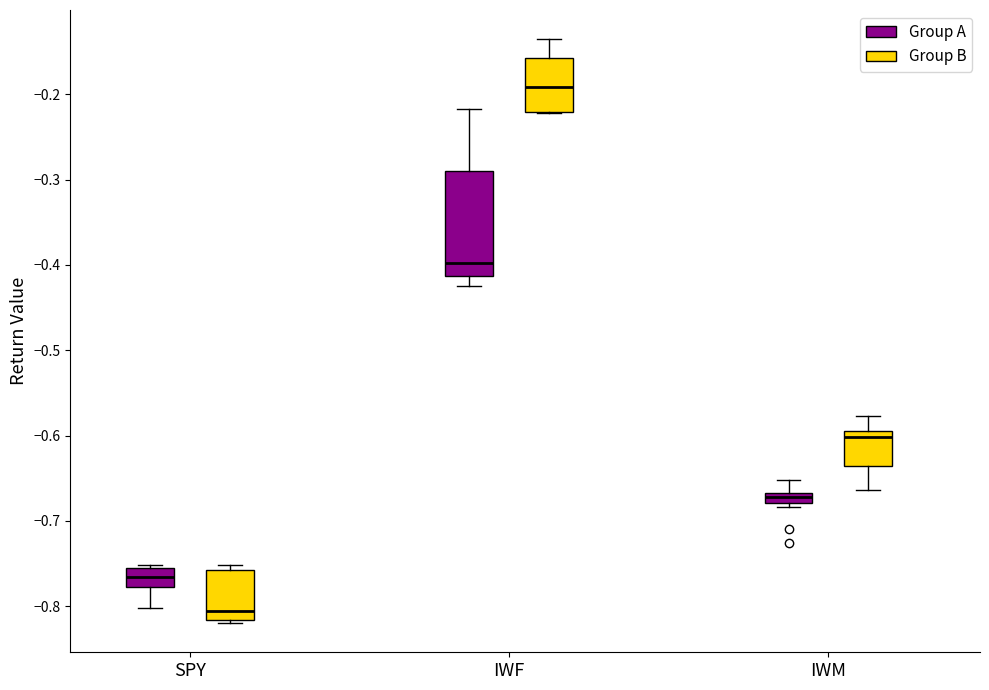

Which box's median line is the highest?

IWF (Group B)